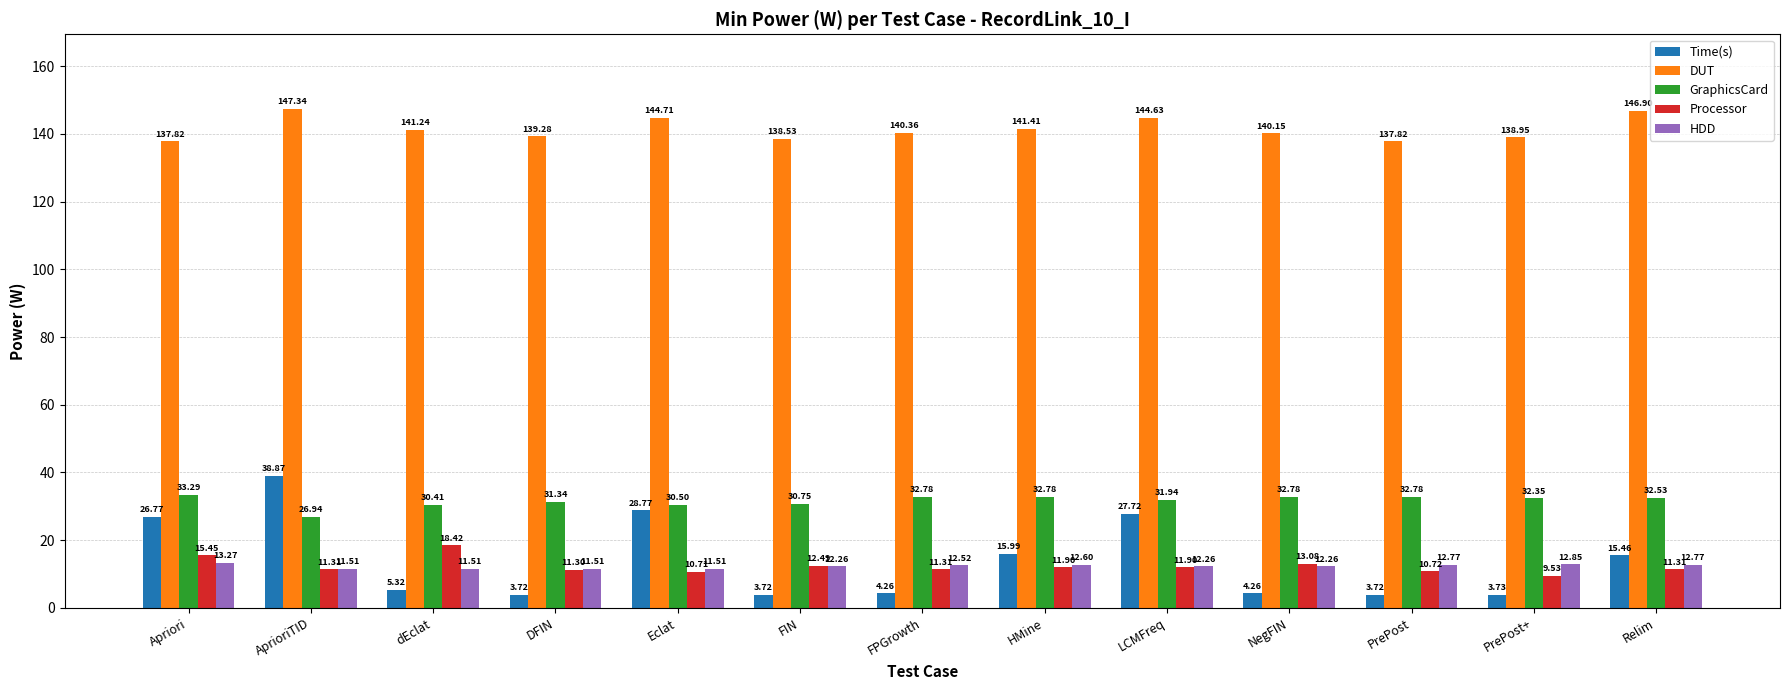

At which category does the chart reach its peak across all series?

AprioriTID